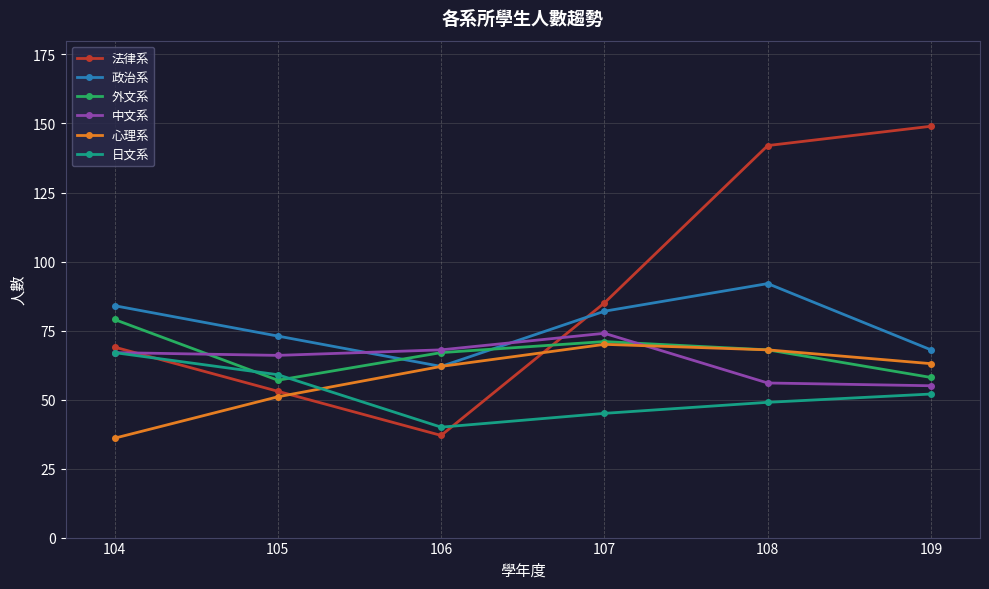

What is the smallest value displayed?

36